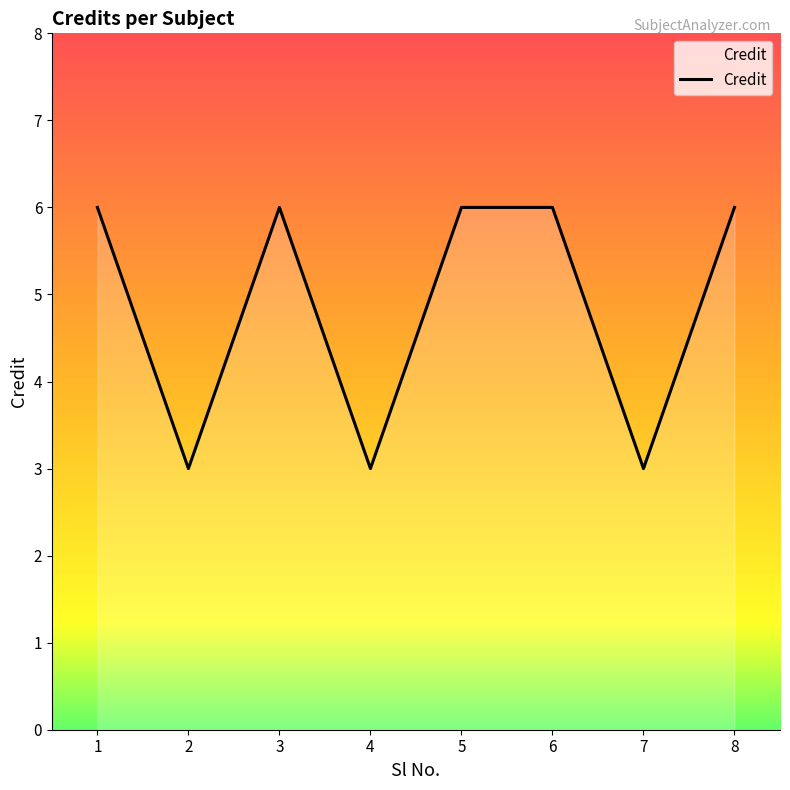

Approximately how many times larger is the value at 2 compared to 8?

0.5